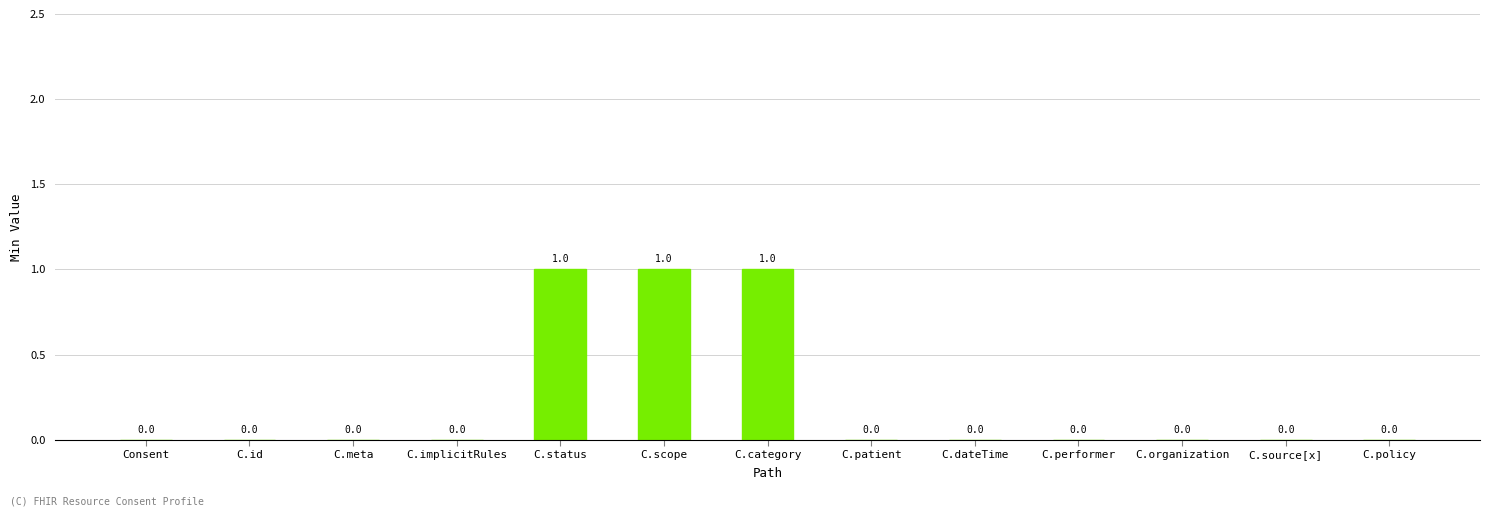

How many values are above zero?

3